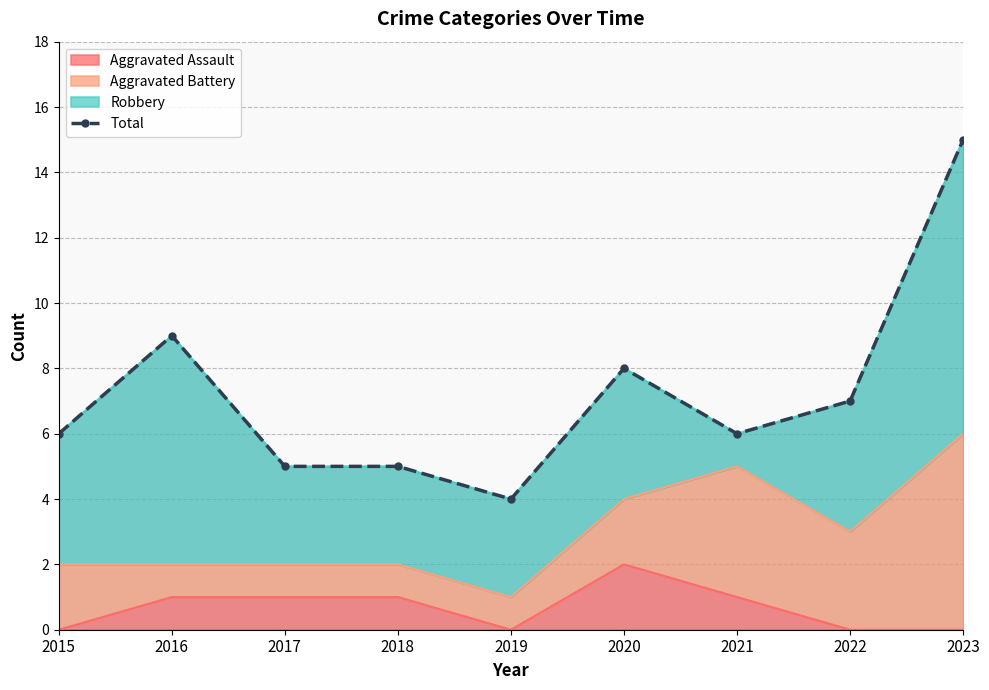

List the labels in order of value, largest first.

2023, 2016, 2020, 2022, 2015, 2021, 2017, 2018, 2019